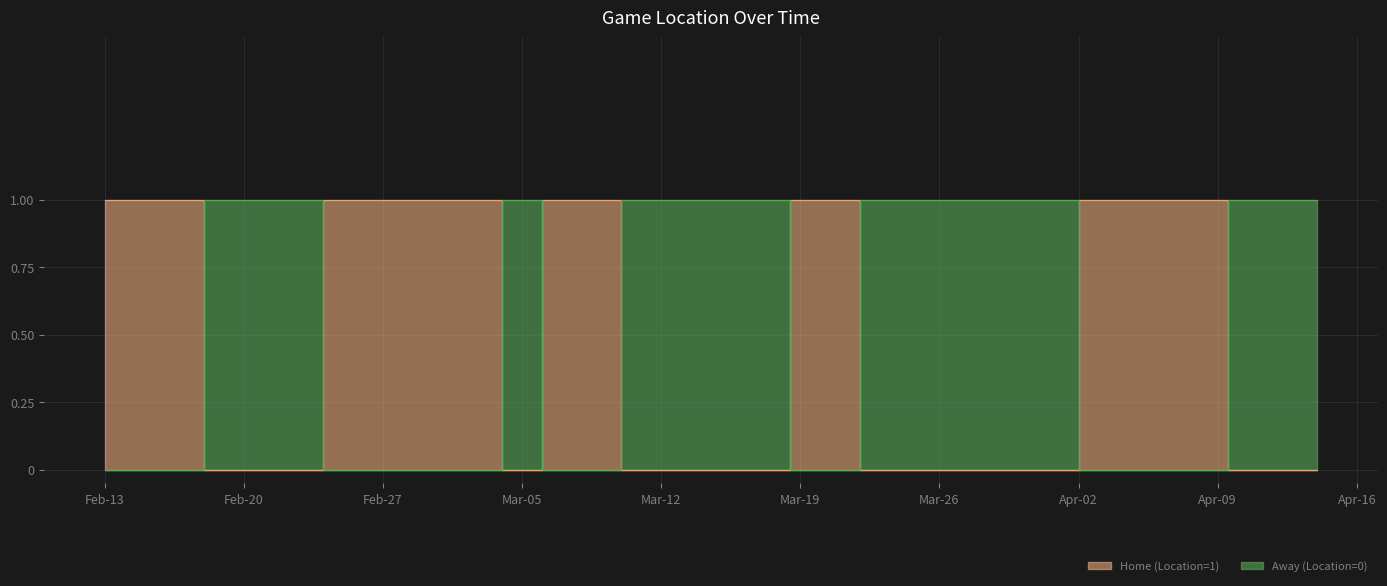

How many intersections are there between Away (Location=0) and Home (Location=1)?

9